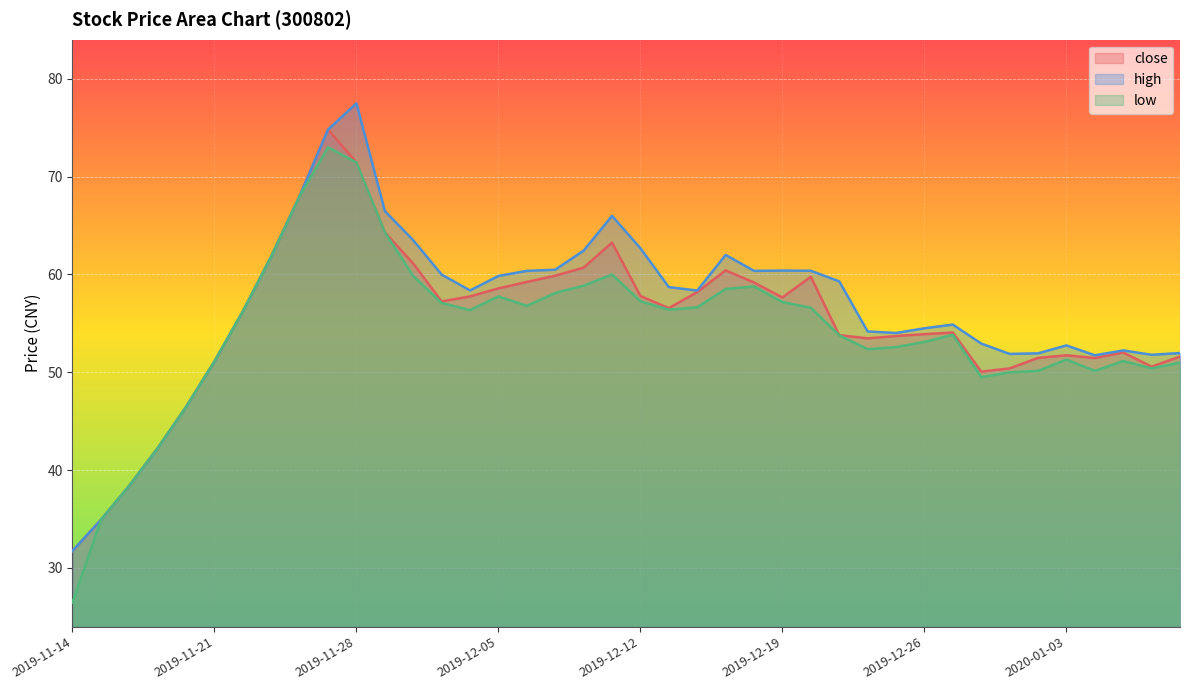

Which series has the largest total across all categories?

high